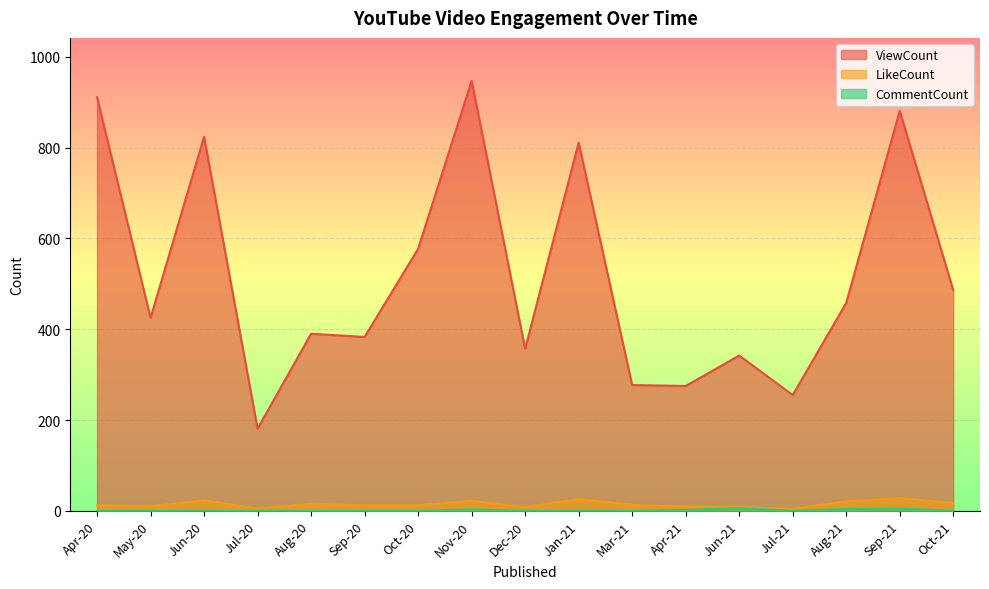

Where does the LikeCount series first go above 12?

Jun-20